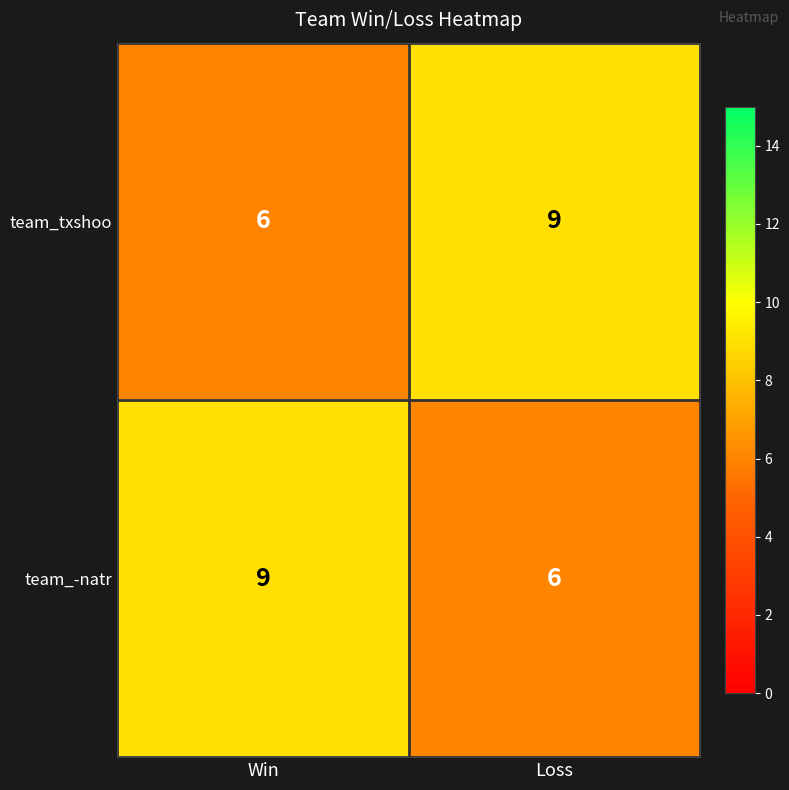

The team_txshoo series shows 6 at Win. True or false?

True